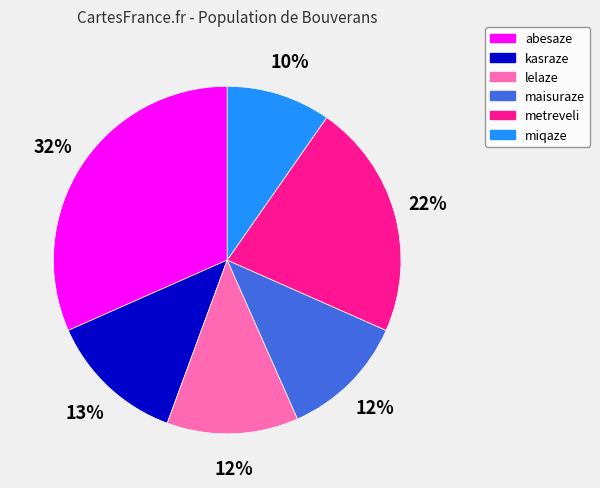

Is there a majority slice in this chart?

No